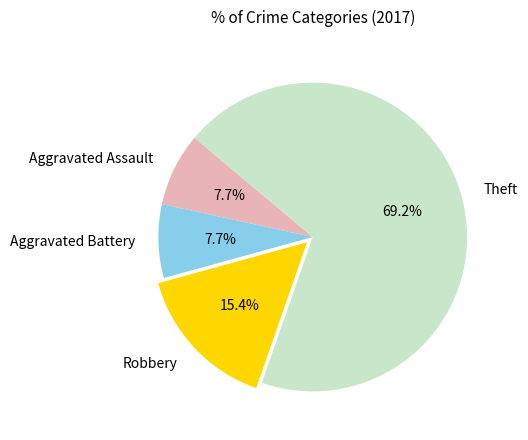

What portion of the pie excludes Robbery?

84.6%